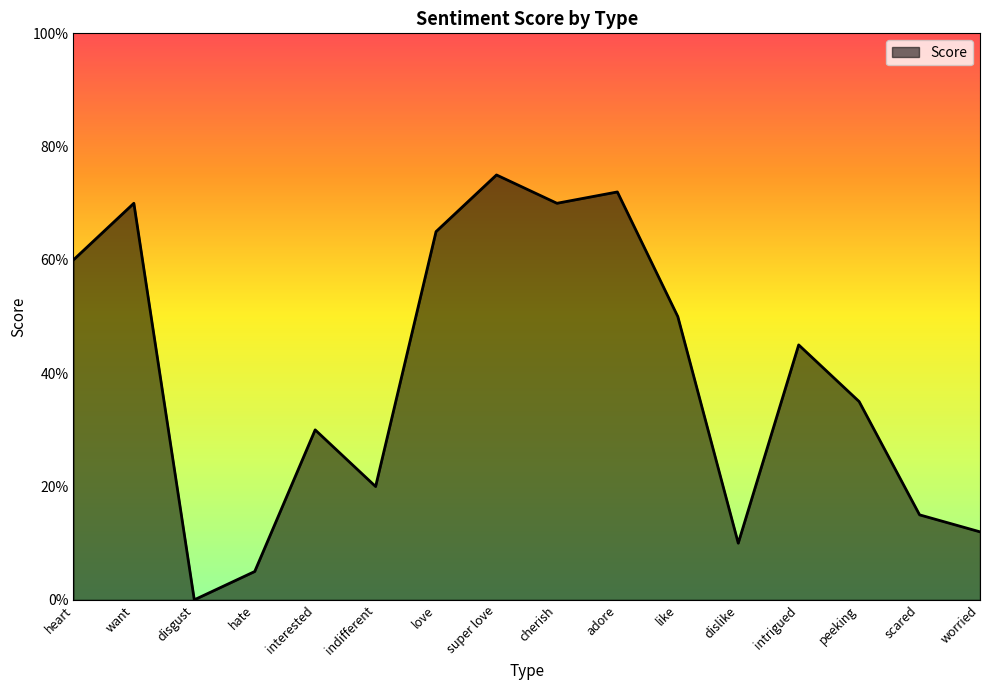

Which label corresponds to the largest value in the chart?

super love